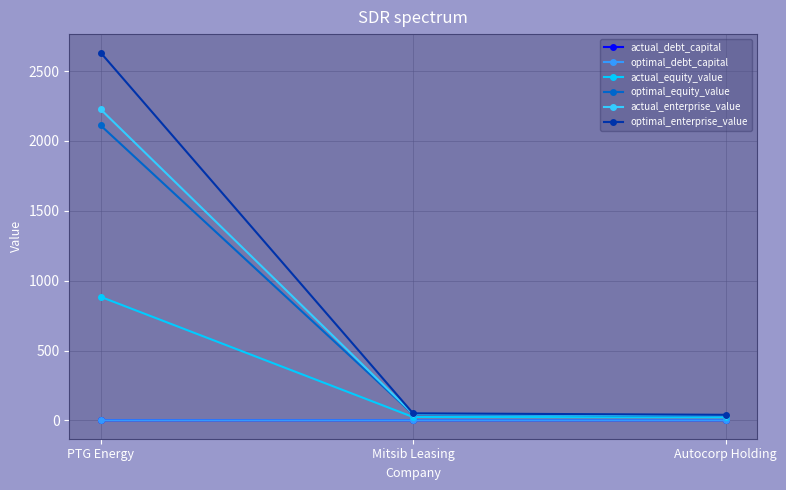

How many lines are shown in the chart?

6